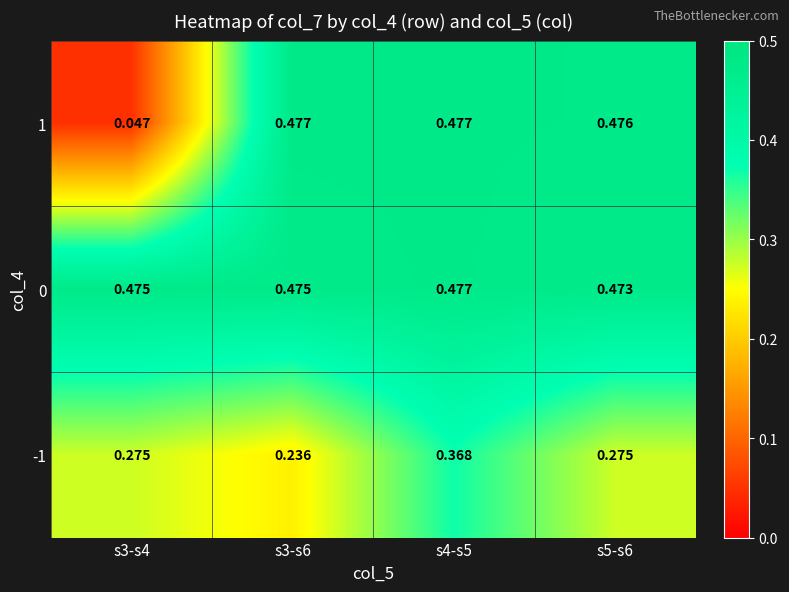

At which category is the sum across all series the highest?

s4-s5